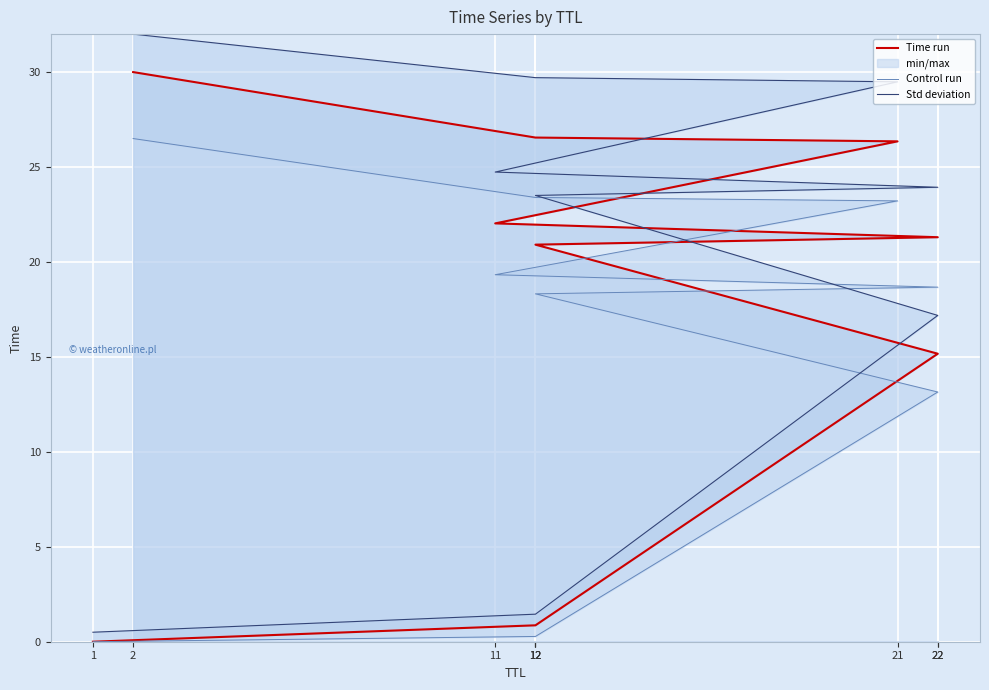

What is the sum of all Control run values?

142.9